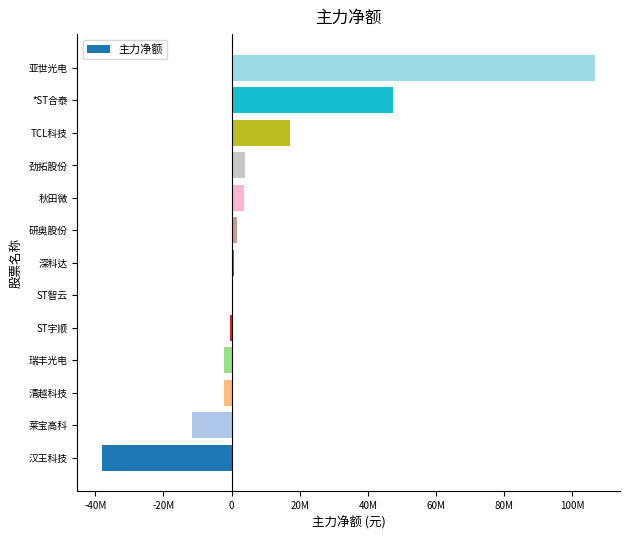

Which category has the highest value across all series?

亚世光电